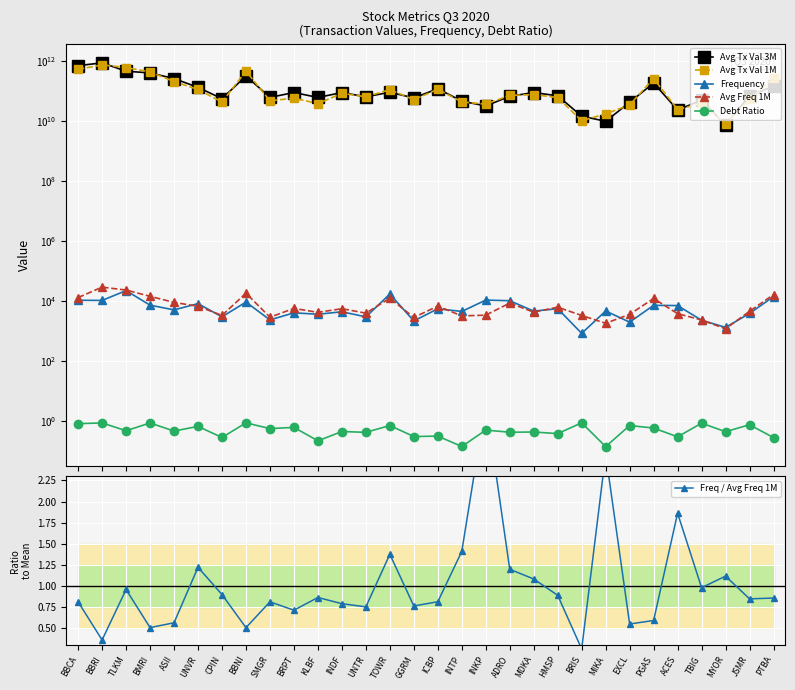

True or false: Avg Tx Val 1M has more than 1 points higher than both neighbors.

True